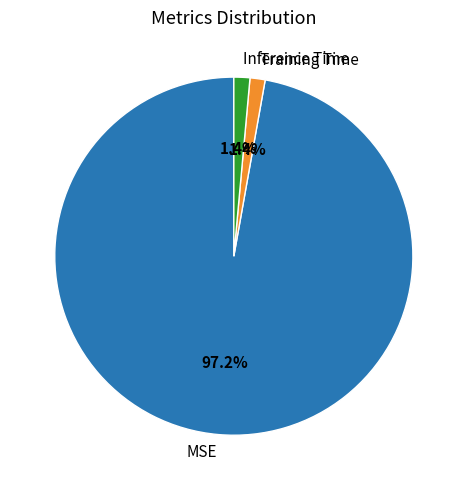

What is the largest slice in the pie chart?

MSE